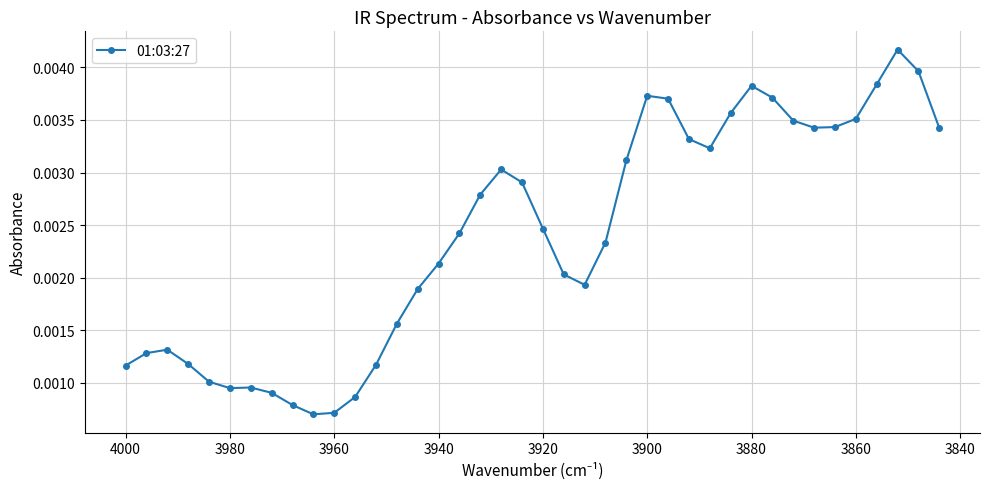

How many points are higher than both their immediate neighbors (excluding endpoints)?

6